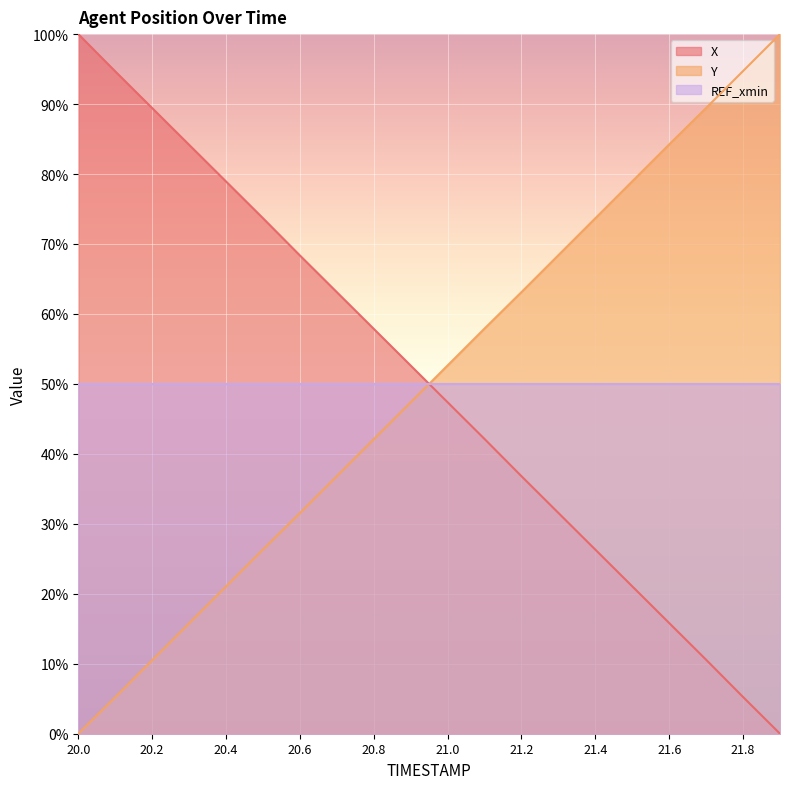

True or false: Y and X intersect in this chart.

True